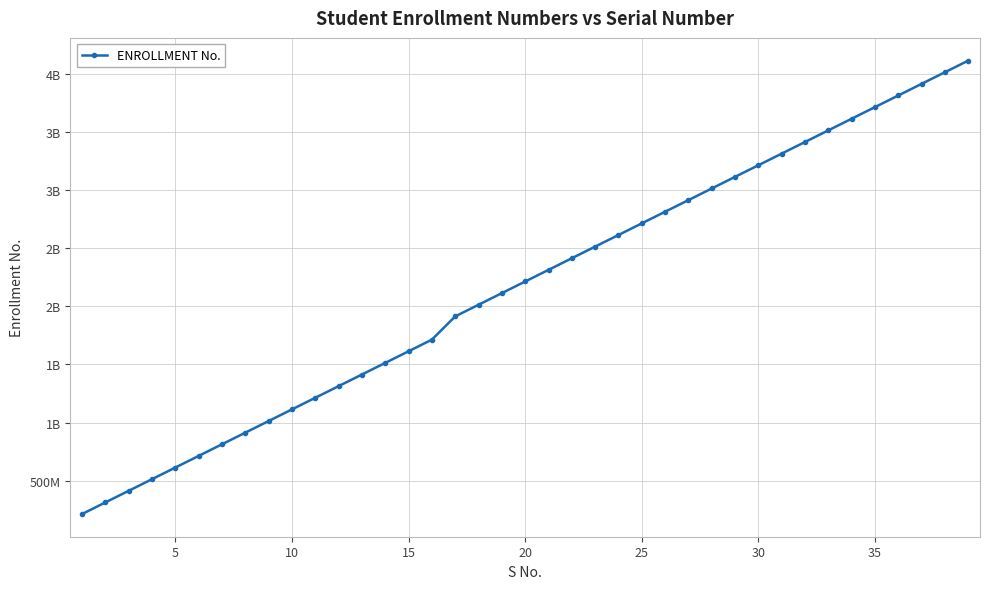

What is the value of the 22nd point from the left?

2413302718